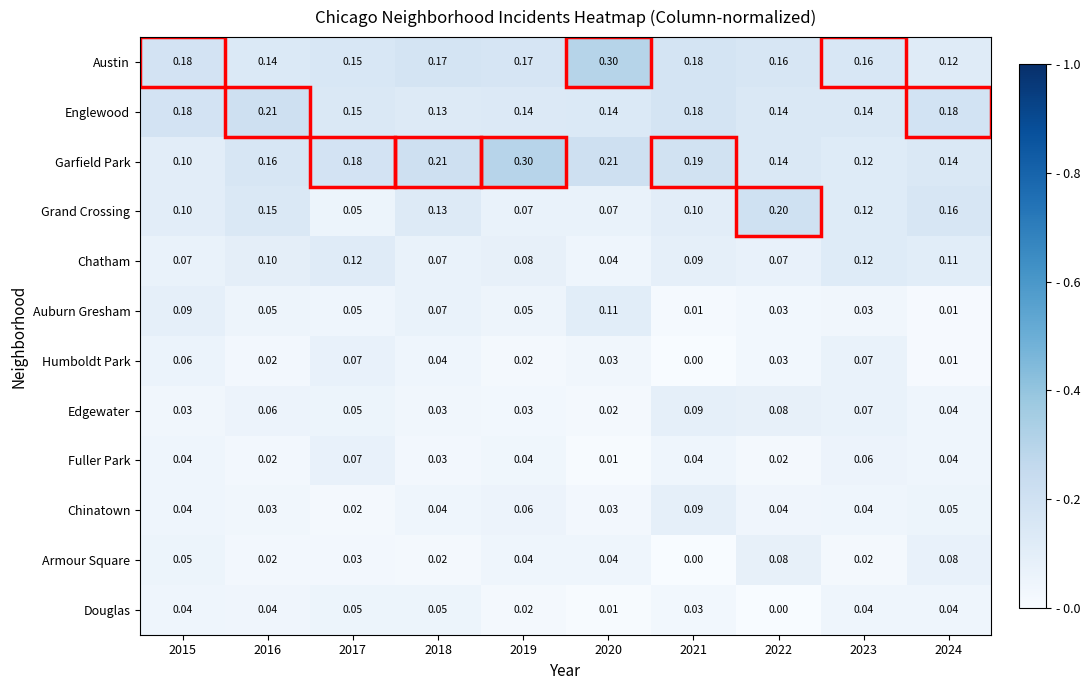

Which series has the largest total across all categories?

Garfield Park